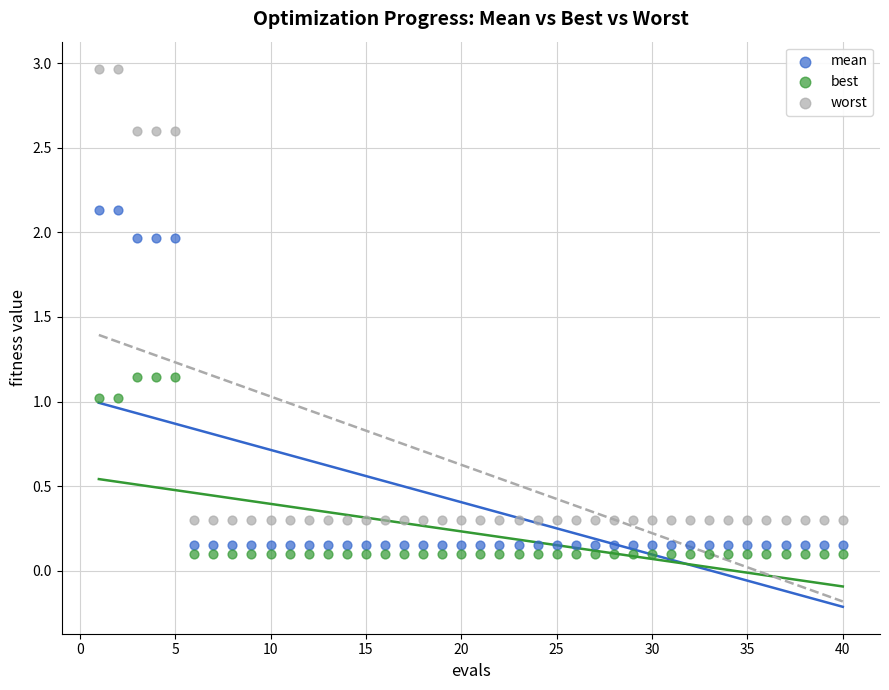

What are all the series names shown in the legend?

mean, best, worst